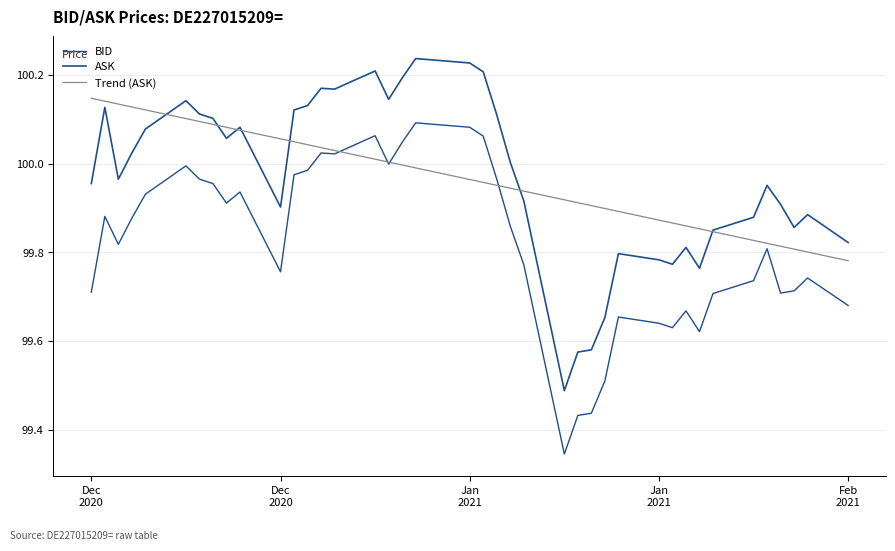

Does the chart display data point markers on the line(s)?

No